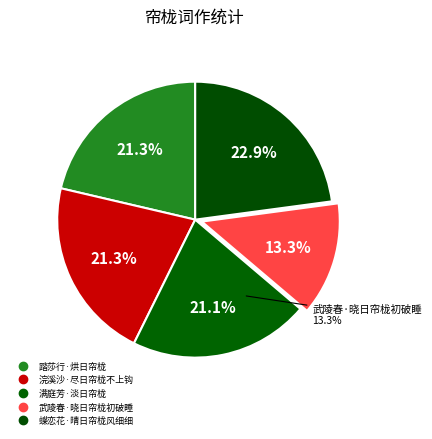

What percentage is the 满庭芳·淡日帘栊 slice, to the nearest percent?

21%